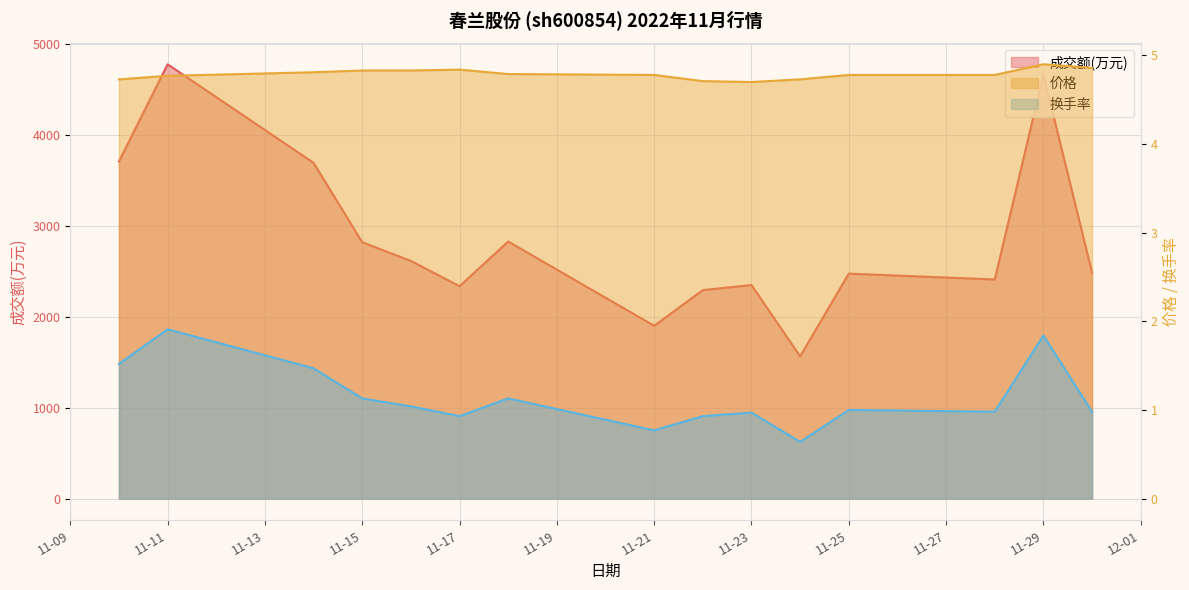

What is the greatest value displayed?

4773.0